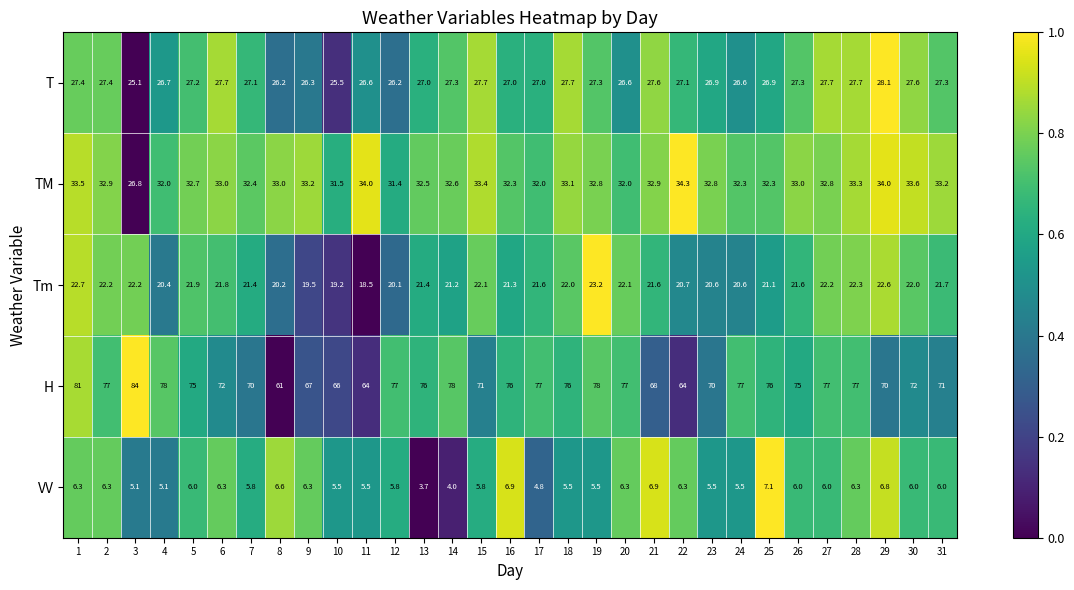

What is the difference between the Tm values at 23 and 2?

1.6